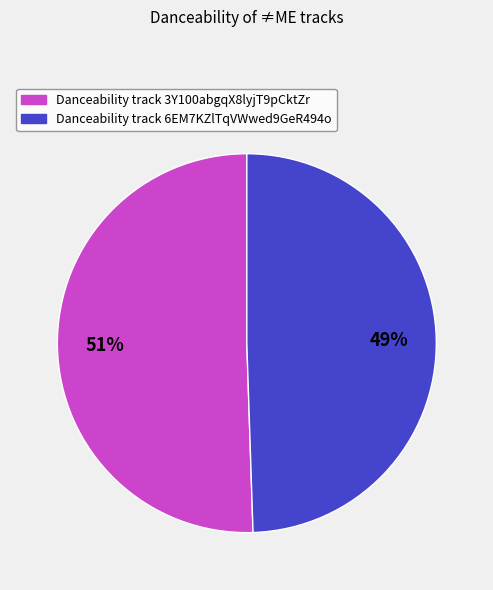

Is there a majority slice in this chart?

Yes